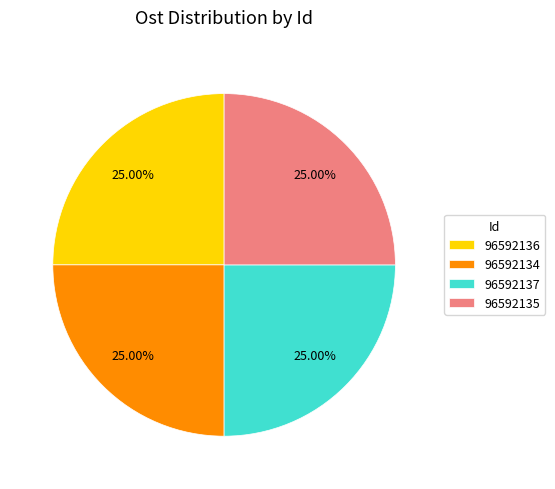

The 96592135 slice represents 38% of the pie. True or false?

False